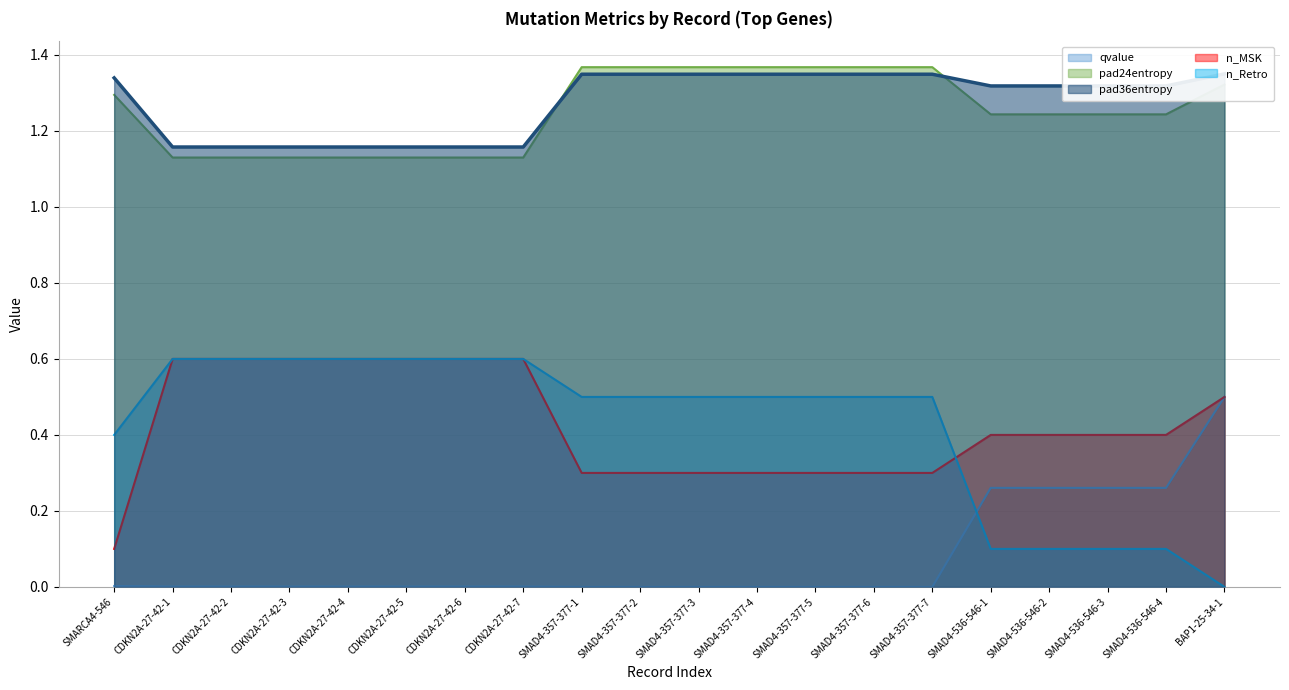

List the series in order of their peak value, highest first.

pad24entropy, pad36entropy, n_MSK, n_Retro, qvalue